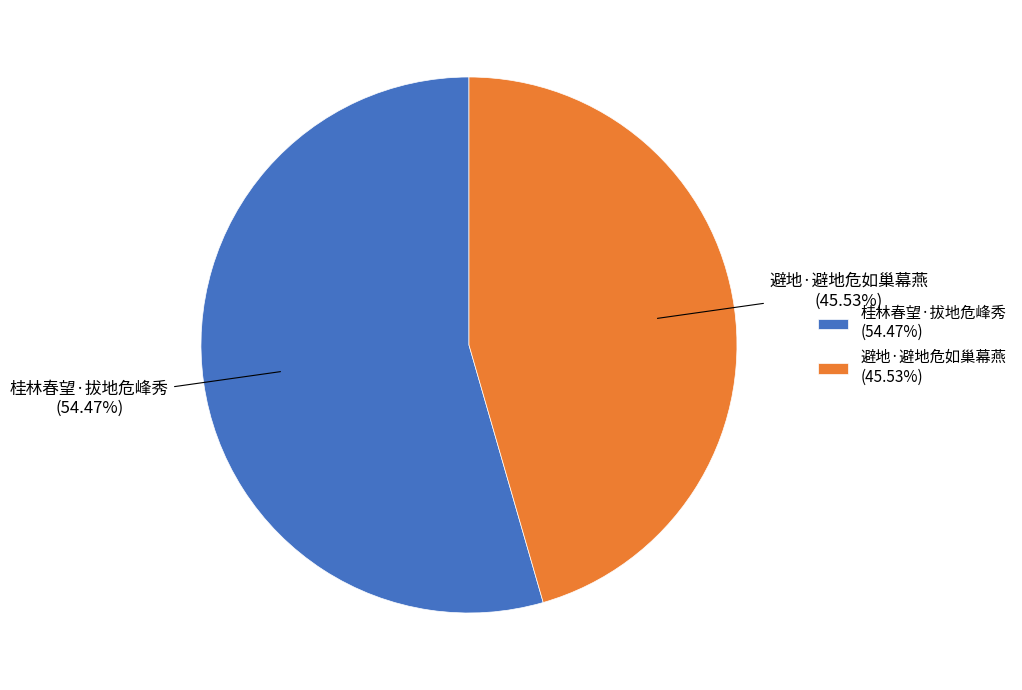

How many segments does this pie chart have?

2